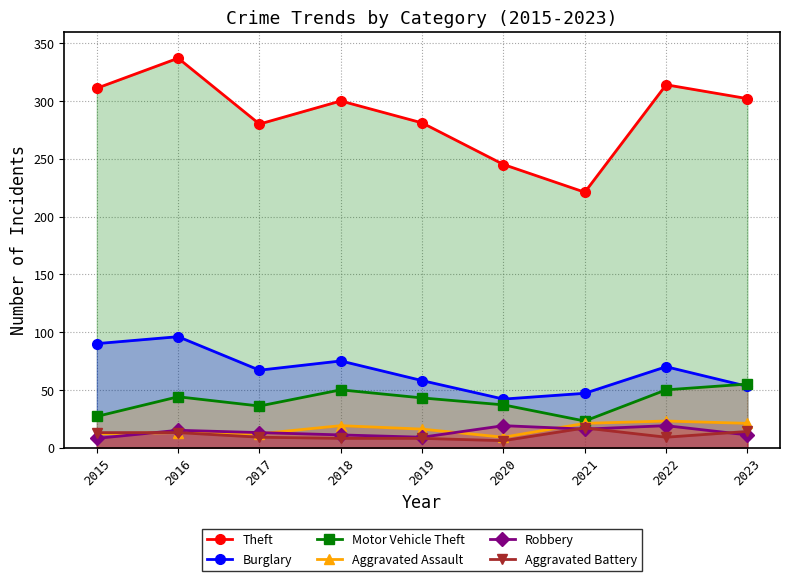

Between 2017 and 2022, which is larger?

2022